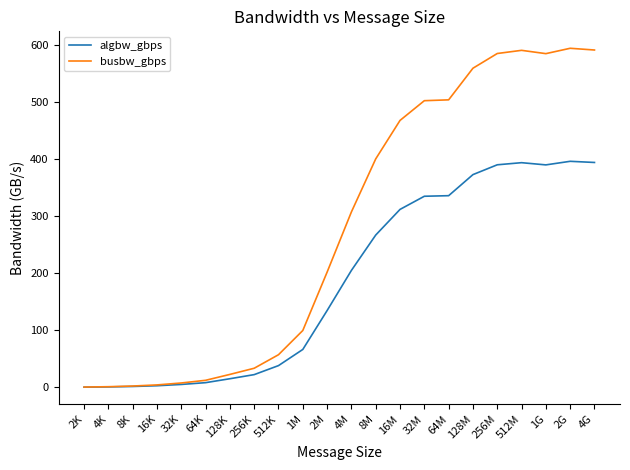

What is the maximum value for busbw_gbps?

594.9